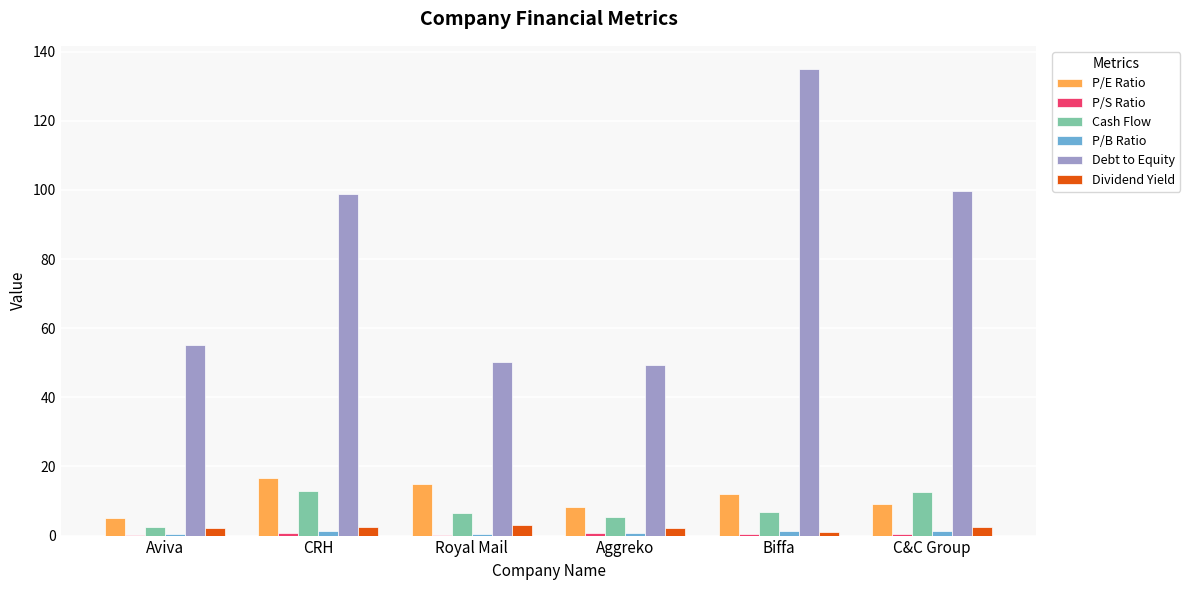

At which category does the chart reach its peak across all series?

Biffa